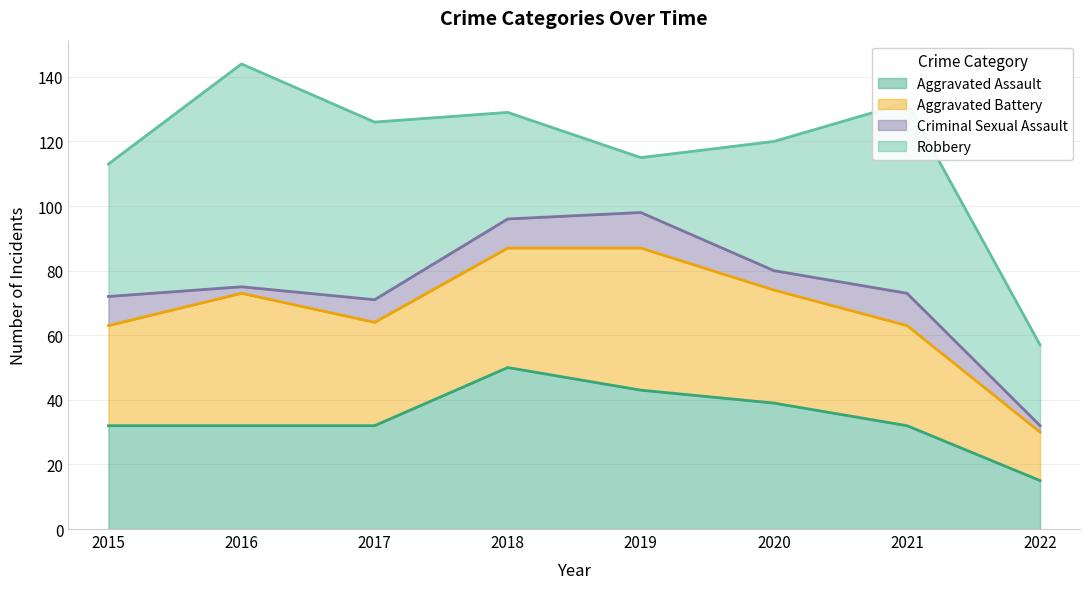

What is the value of the Robbery point at the 2nd from the left?

69